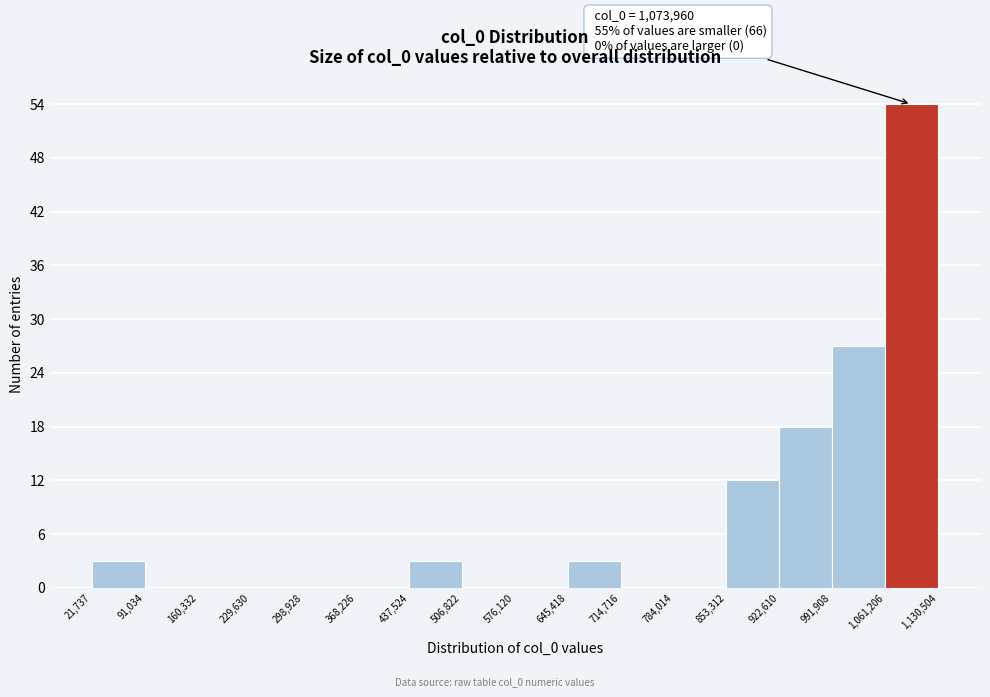

Which range on the x-axis has the tallest bar?

1,061,206 to 1,130,504